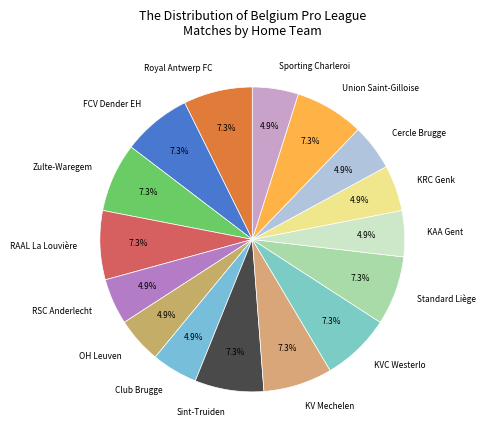

What percentage is the Union Saint-Gilloise slice, to the nearest percent?

7%